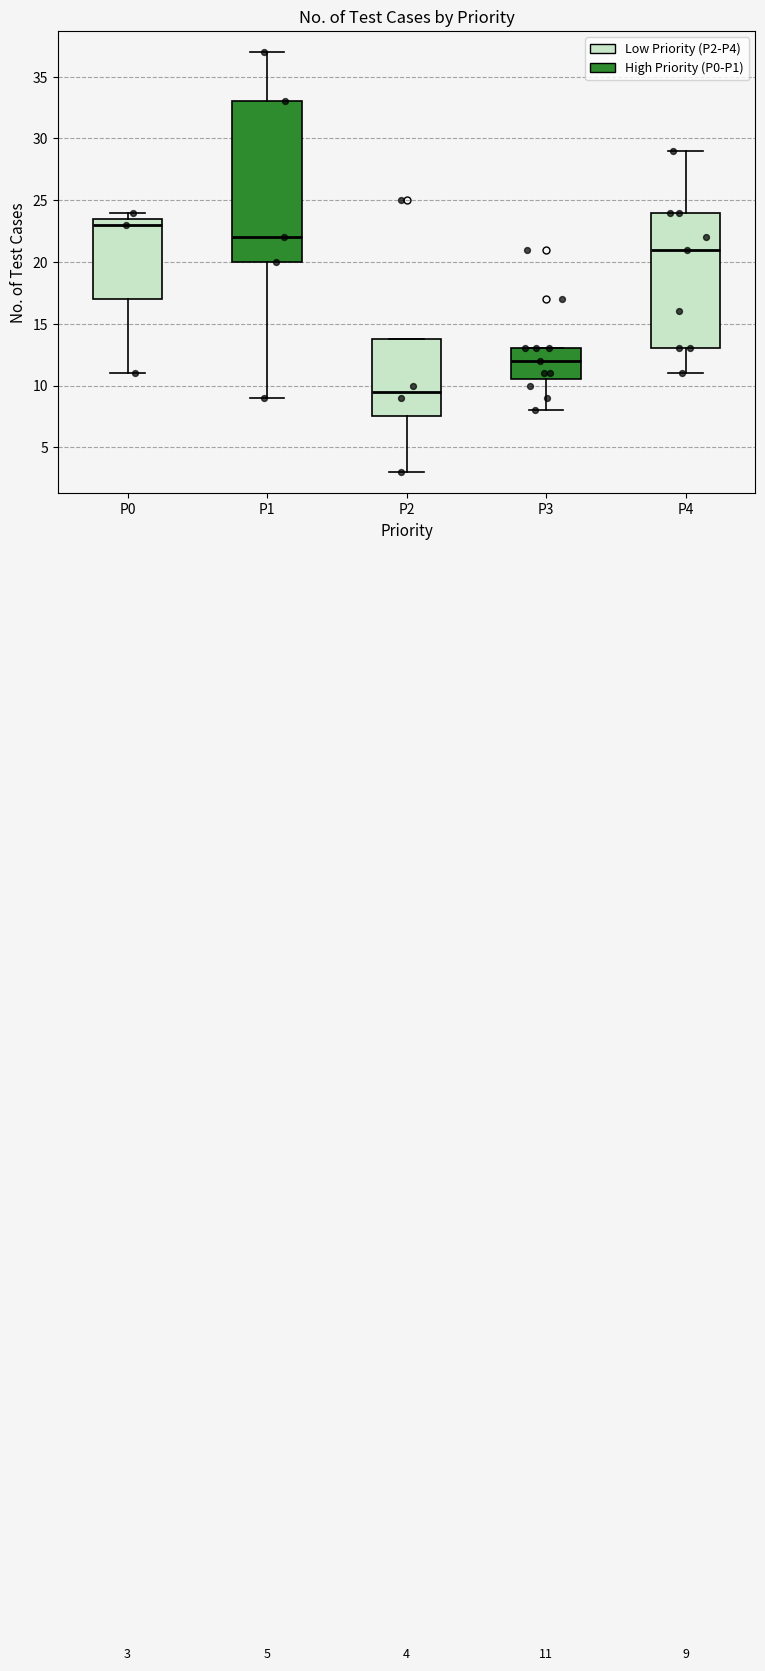

Which box's median line is the highest?

P0